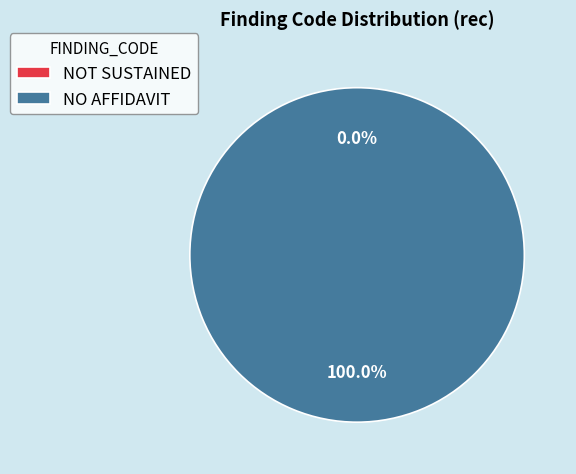

Is it true that NO AFFIDAVIT is 100% of the pie?

True